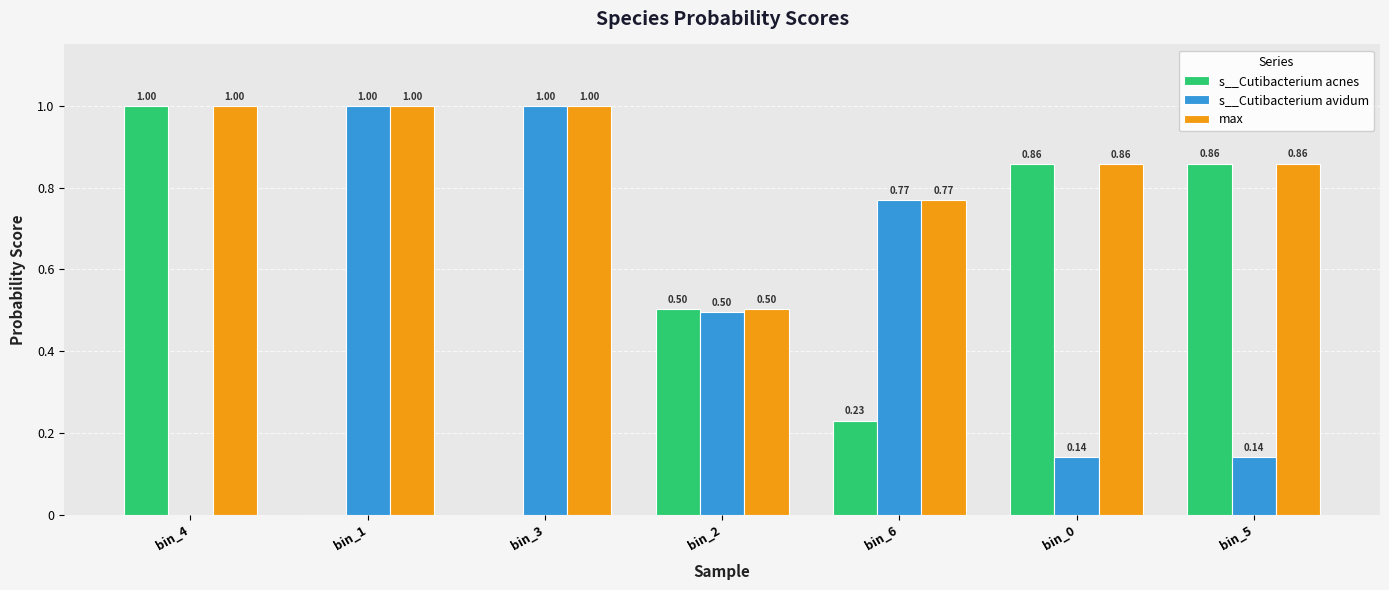

Are the bars grouped side by side (vs. stacked)?

Yes